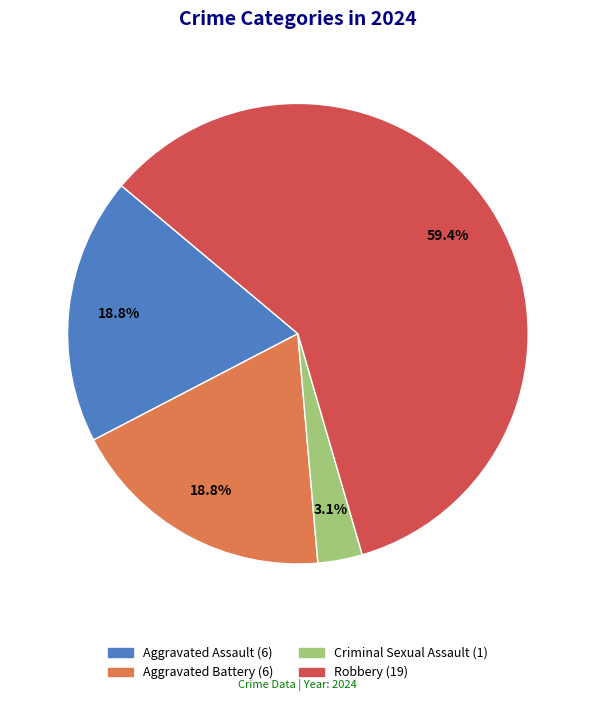

To the nearest percent, what is the average slice percentage?

25%